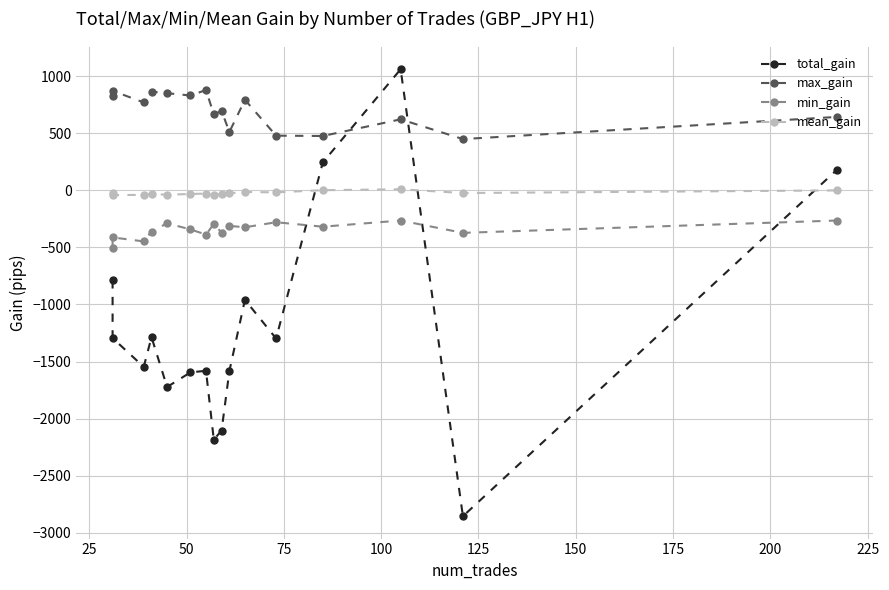

Does the chart have visible grid lines?

Yes